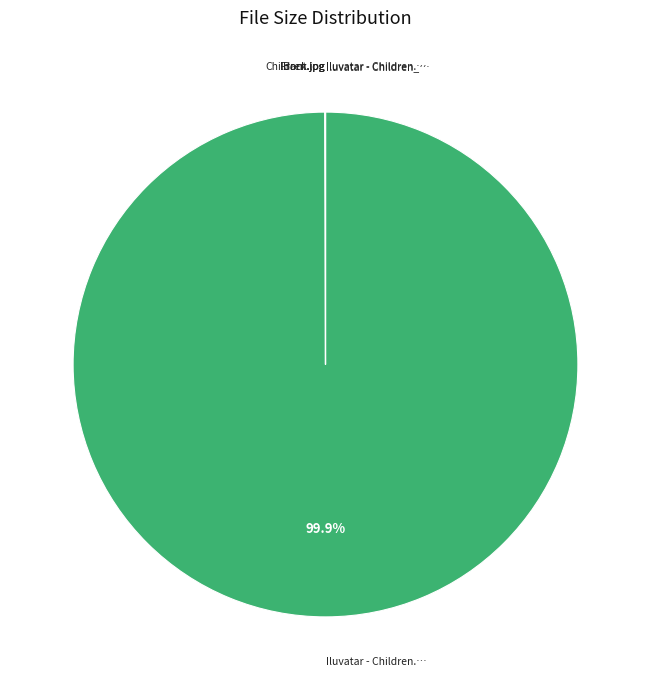

Is there any slice that represents more than half of the pie?

Yes